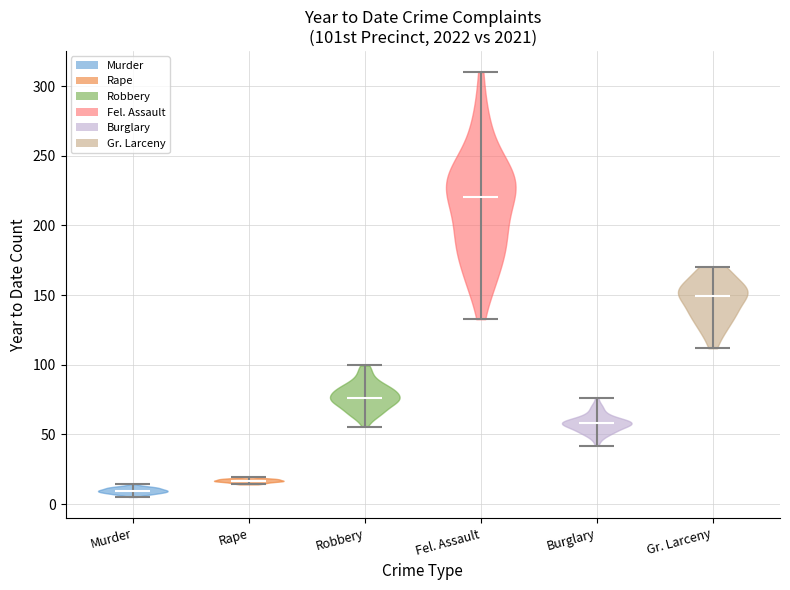

Where does the median line of the violin for Burglary sit on the y-axis? The values are not printed on the chart, so give them approximately, as read against the axis.

60